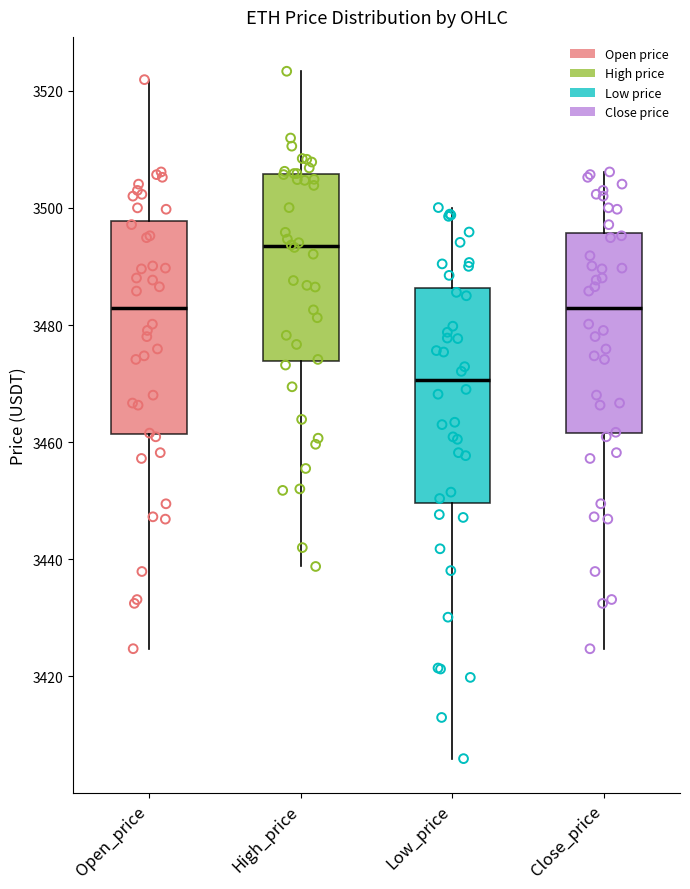

Reading left to right, transcribe this box plot: for each box, give where its median line is, the range the box spans, and where its two whiskers end, as read against the y-axis. The values are not printed on the chart, so give them approximately, as read against the axis.

Open_price: median 3482, box 3462 to 3498, whiskers 3424 to 3522
High_price: median 3494, box 3474 to 3506, whiskers 3438 to 3524
Low_price: median 3470, box 3450 to 3486, whiskers 3406 to 3500
Close_price: median 3482, box 3462 to 3496, whiskers 3424 to 3506